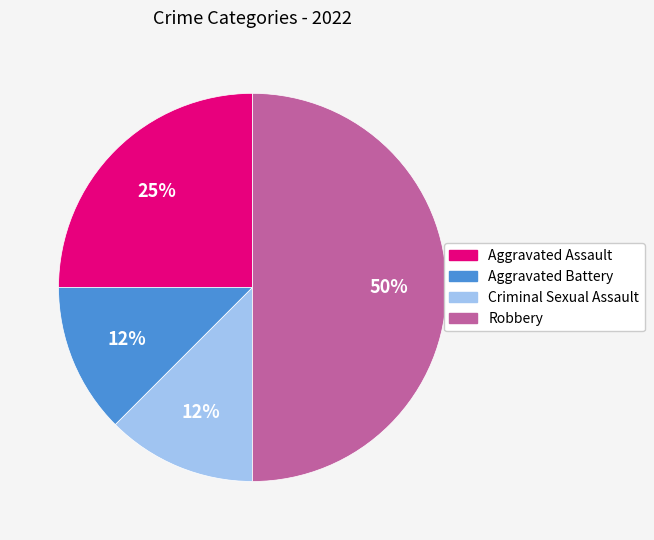

Count the number of slices in the pie.

4